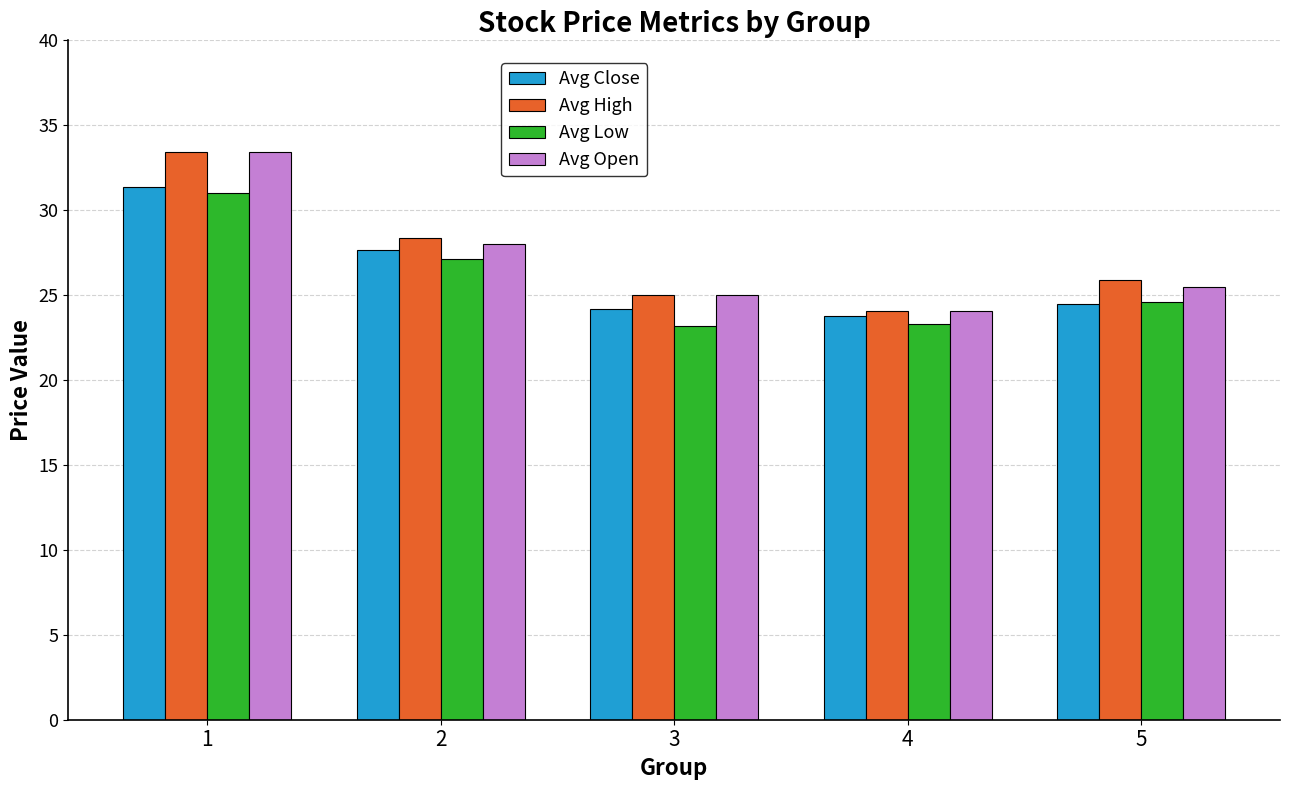

True or false: Avg Close has a value of 46.0 at 2.

False